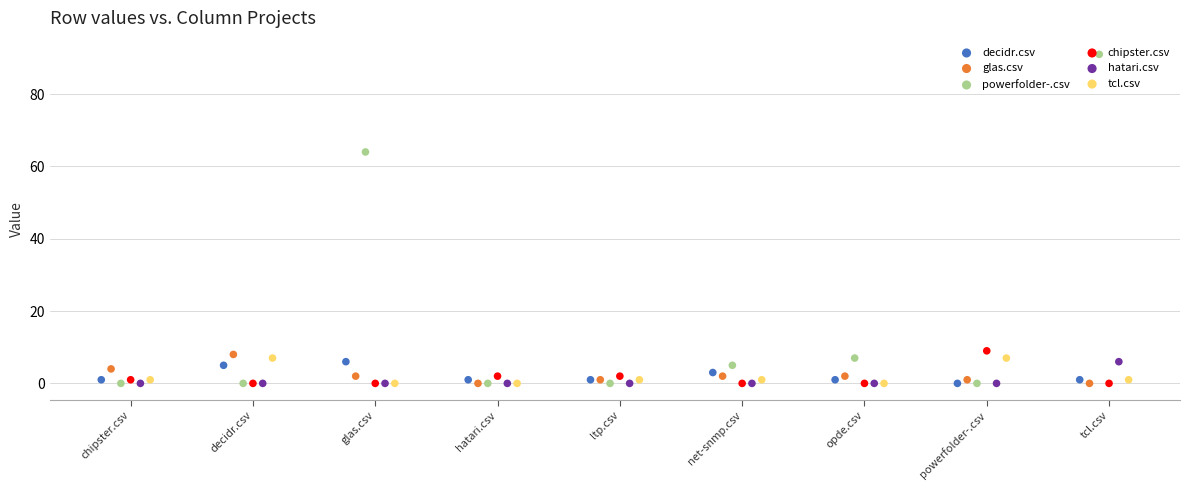

What is the total value across all series at net-snmp.csv?

11